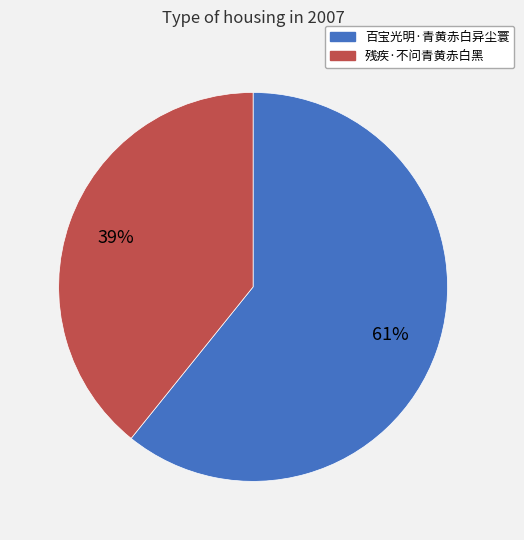

Which slice is the smallest?

残疾·不问青黄赤白黑